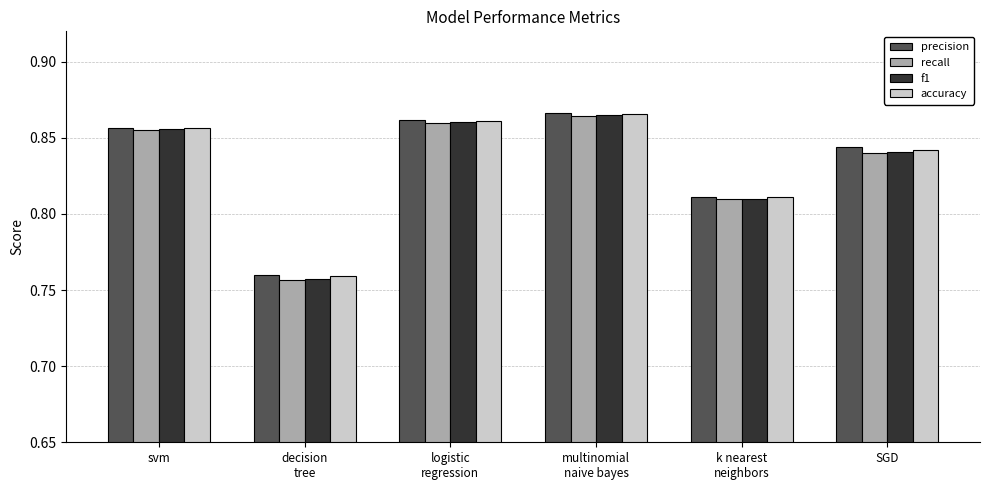

Count the f1 values in the range 0 to 1.

6